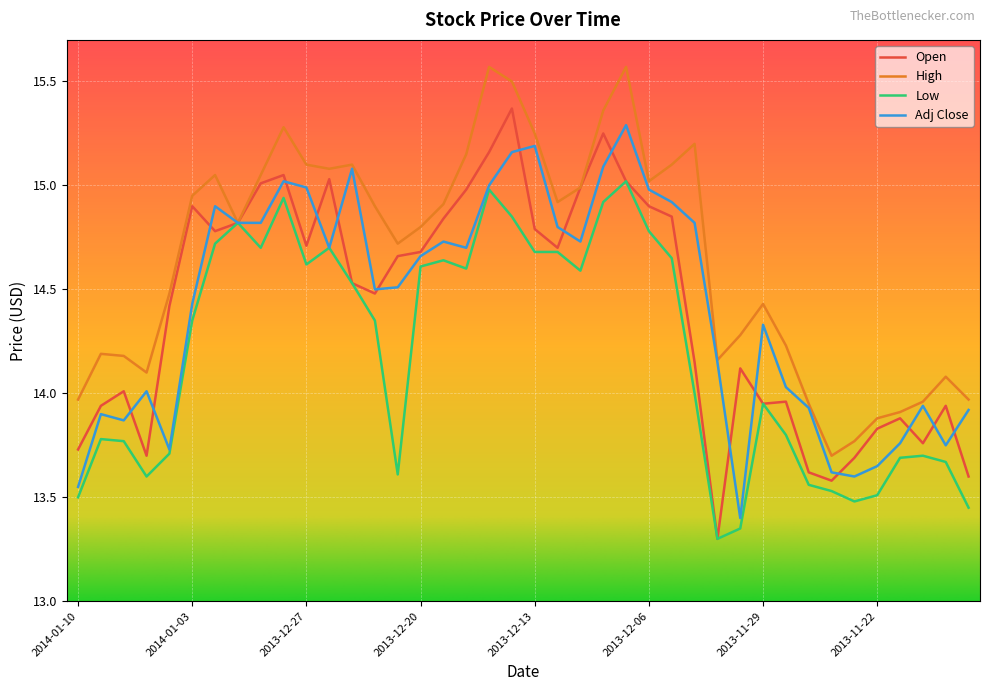

What is the maximum value for Adj Close?

15.3